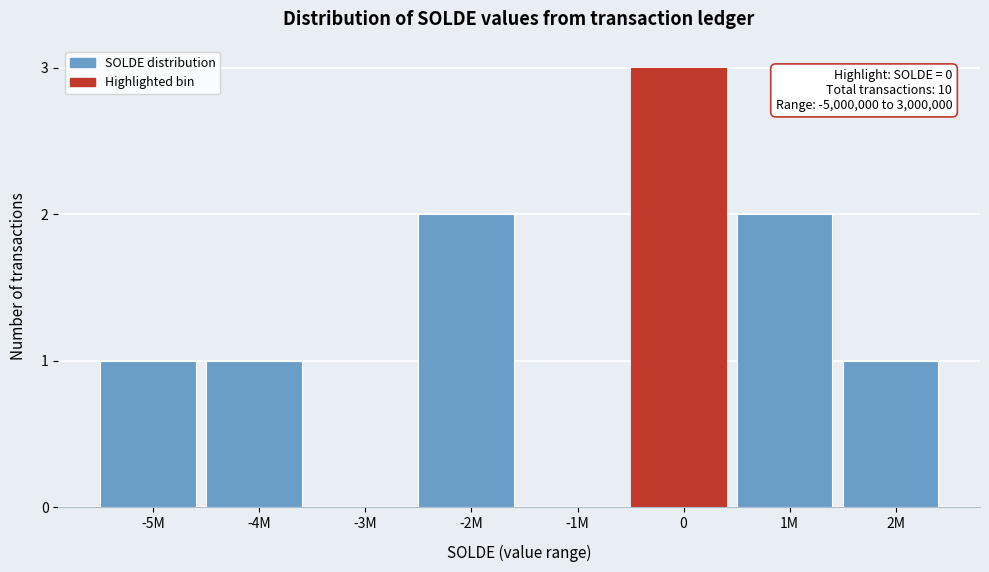

Reading right to left, transcribe all the data shown in this chart.

2M=1	1M=2	0=3	-1M=0	-2M=2	-3M=0	-4M=1	-5M=1